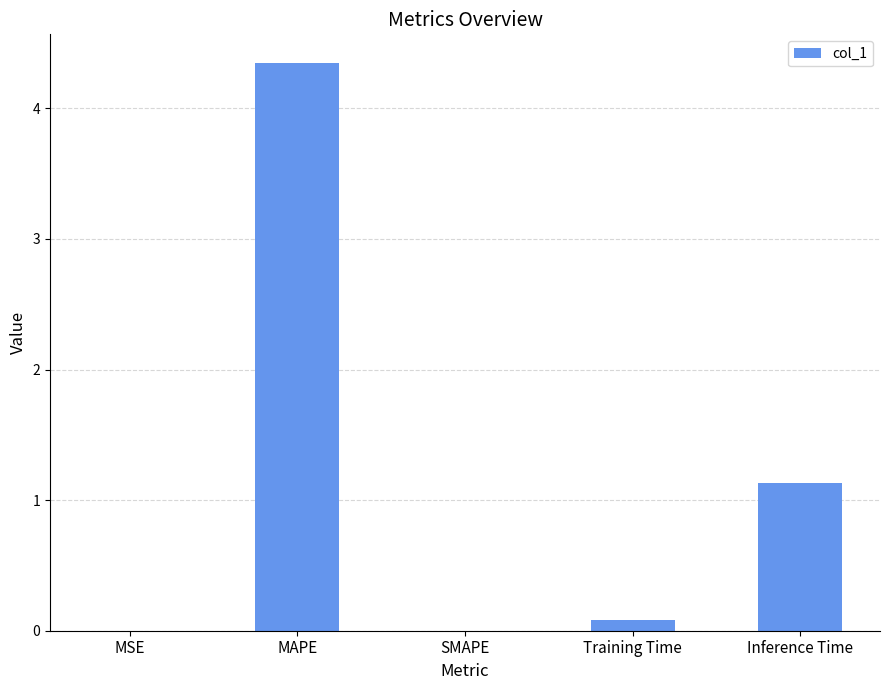

What is the difference between the values at Training Time and Inference Time?

1.0